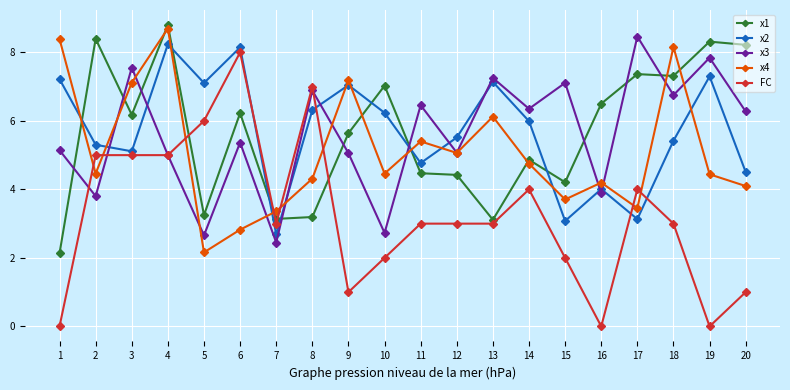

True or false: x1 and FC intersect in this chart.

True